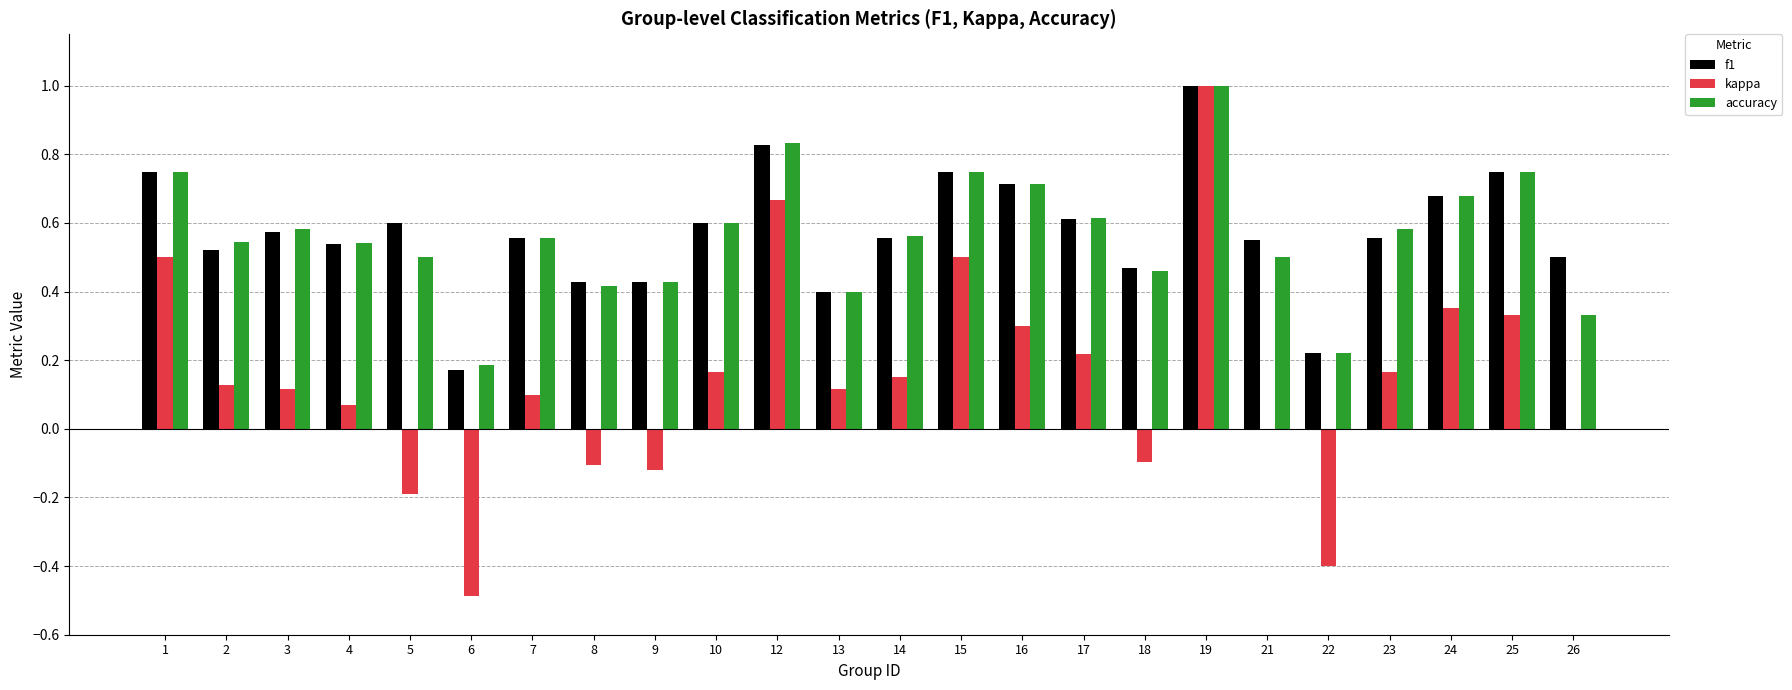

Which series changed the most between 2 and 18?

kappa